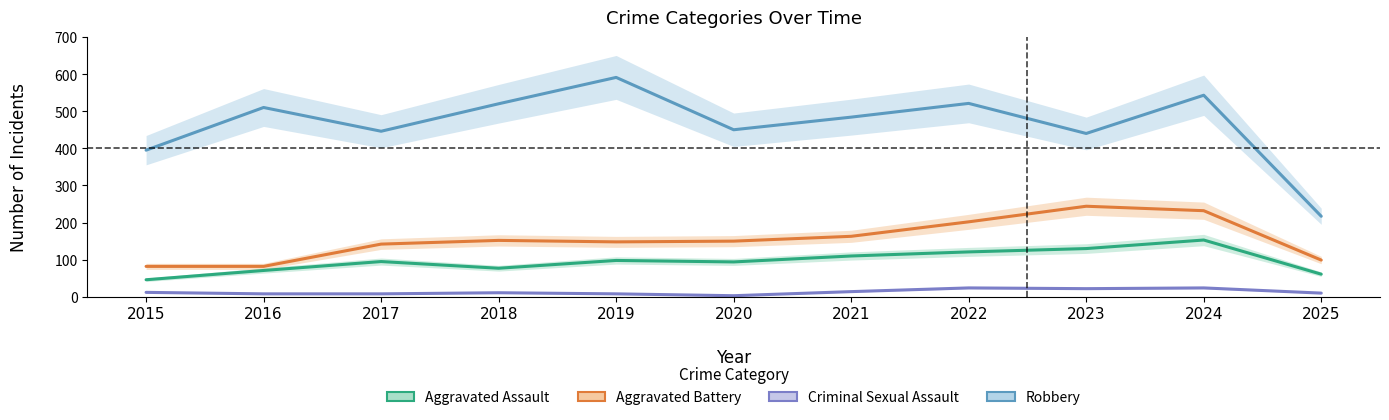

How many values in the Aggravated Battery series are below 150?

5